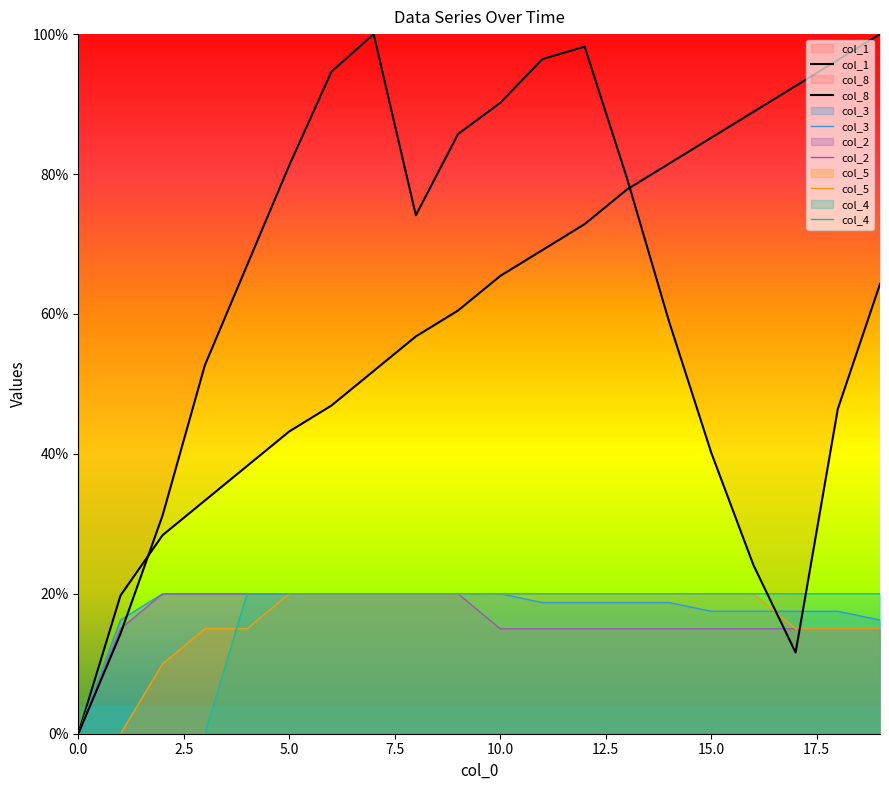

The col_1 series shows 4.2 at 1. True or false?

False